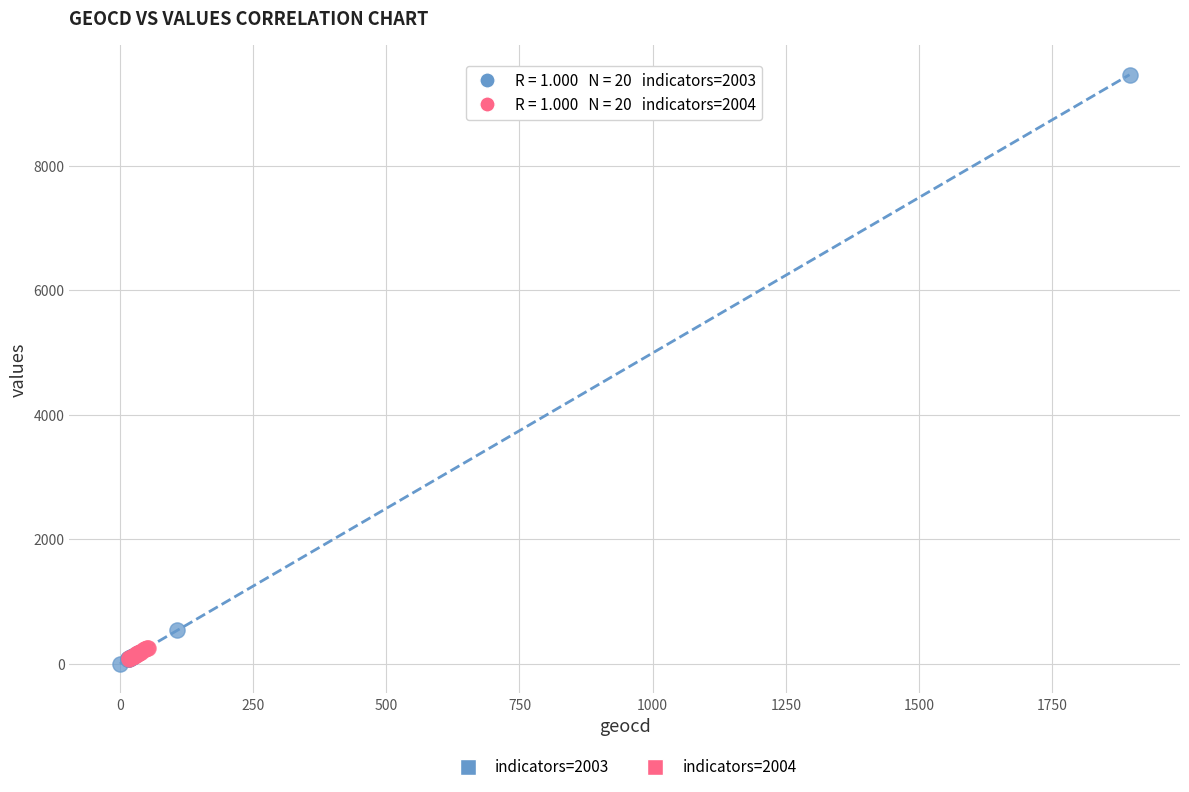

Which series has the largest Y range (max minus min)?

indicators=2003